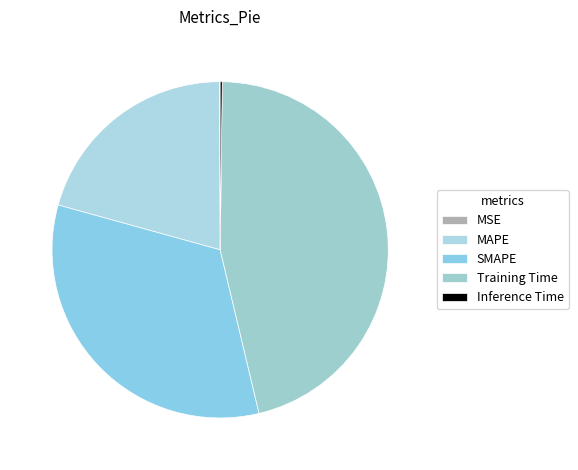

What portion of the pie excludes MSE?

99.9%